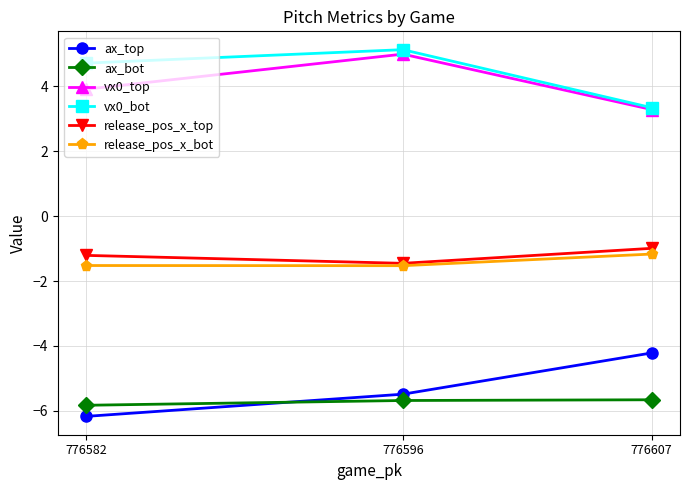

What is the sum of all ax_top values?

-15.9